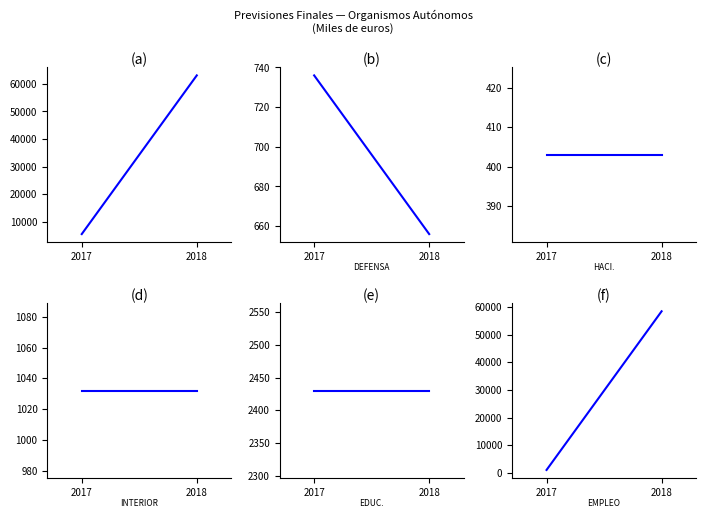

Reading left to right, list all the values displayed in this chart.

2017=1028	2018=58528